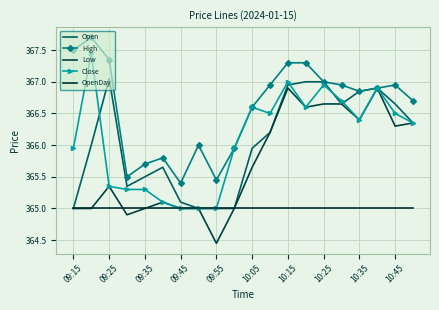

True or false: High and Open cross at least once.

False